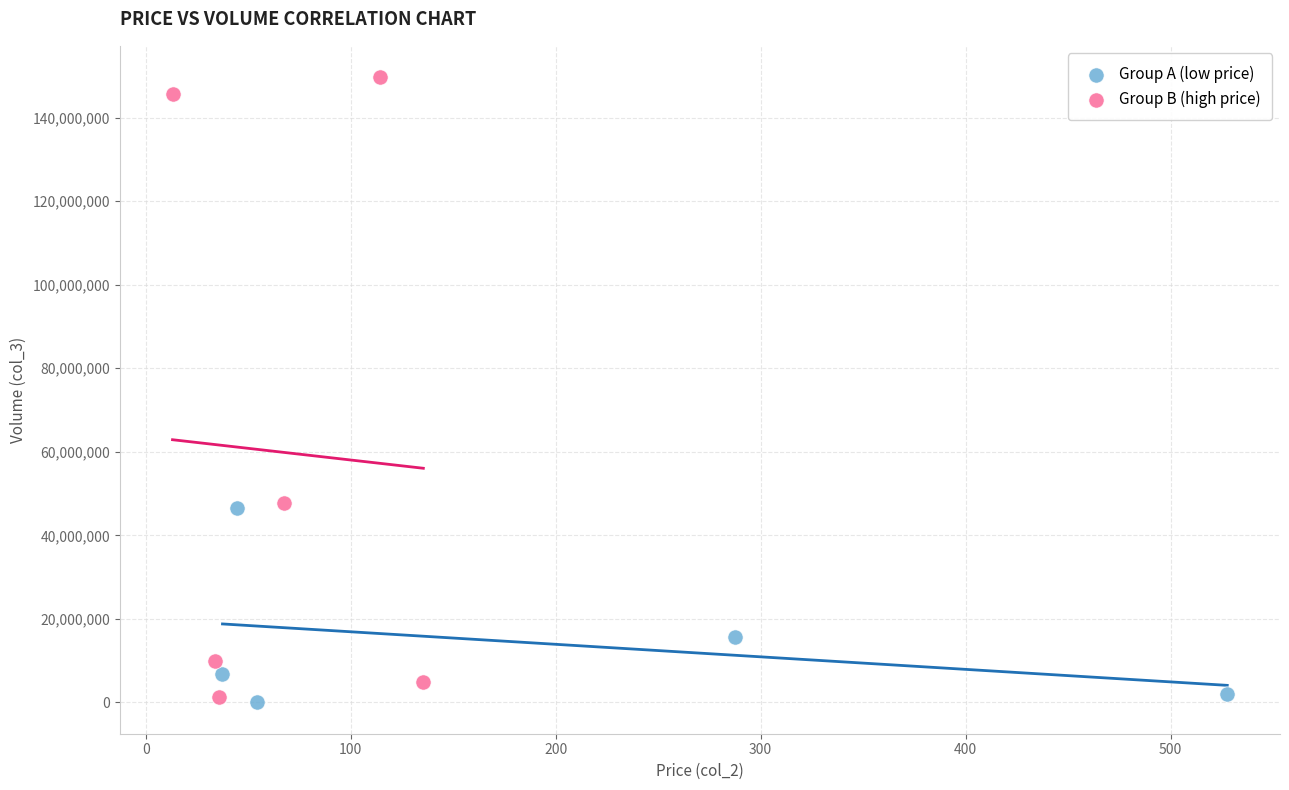

Which series has the widest spread of Y values?

Group B (high price)